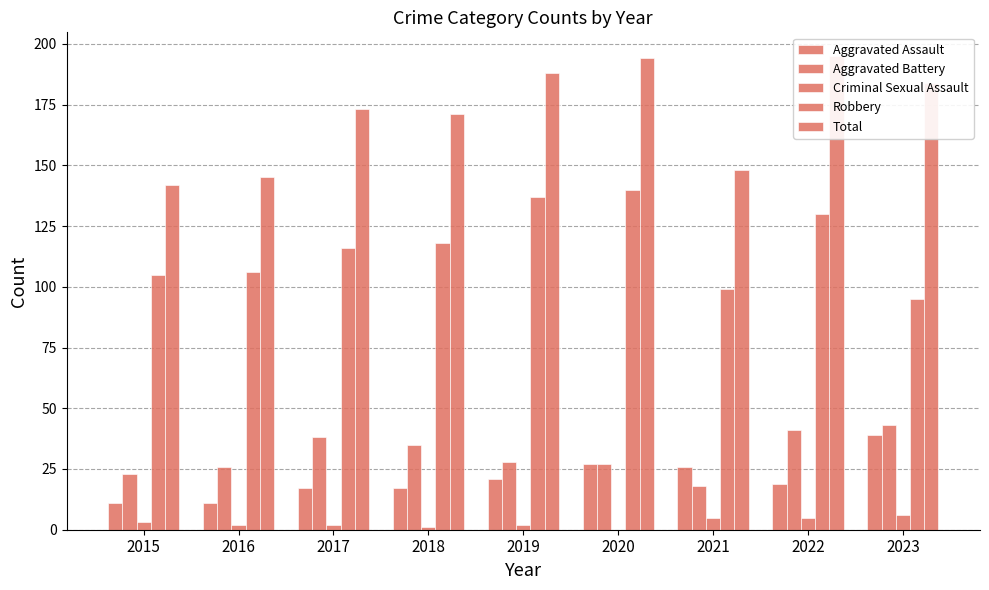

The Criminal Sexual Assault series shows 1 at 2016. True or false?

False